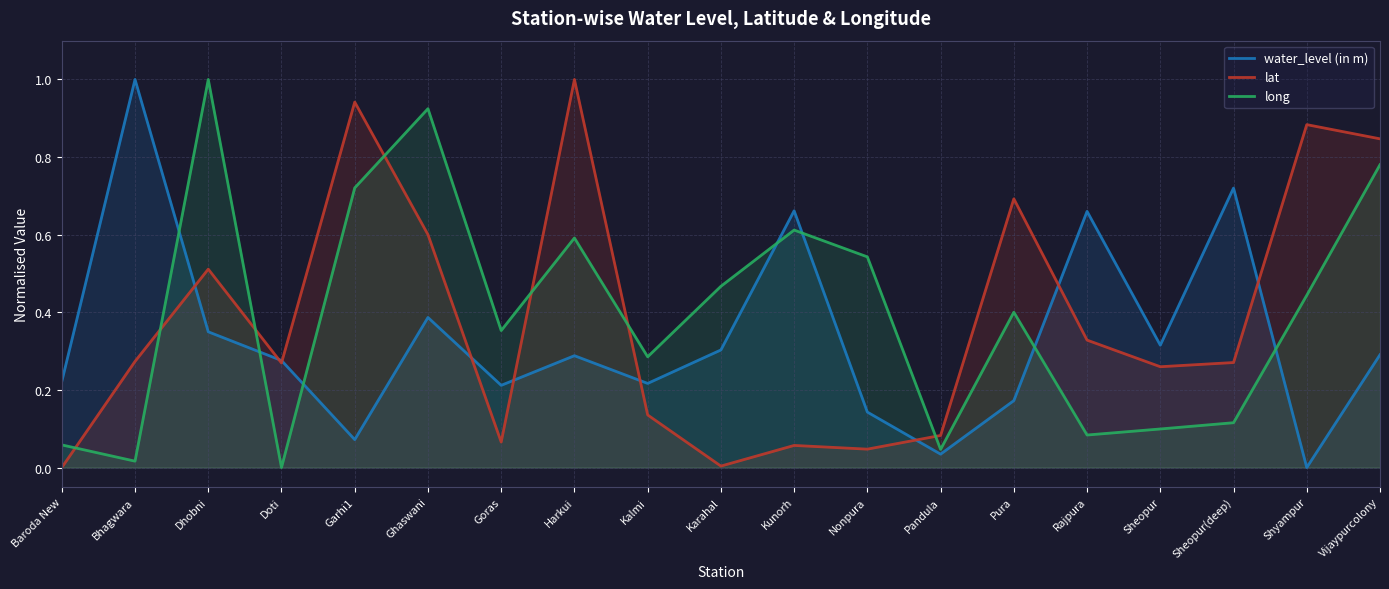

List the labels in order of long value, largest first.

Dhobni, Ghaswani, Vijaypurcolony, Garhi1, Kunorh, Harkui, Nonpura, Karahal, Shyampur, Pura, Goras, Kalmi, Sheopur(deep), Sheopur, Rajpura, Baroda New, Pandula, Bhagwara, Doti